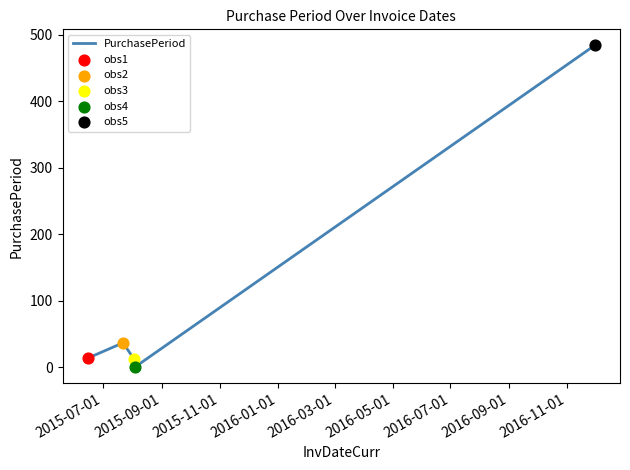

What is the greatest value displayed?

484